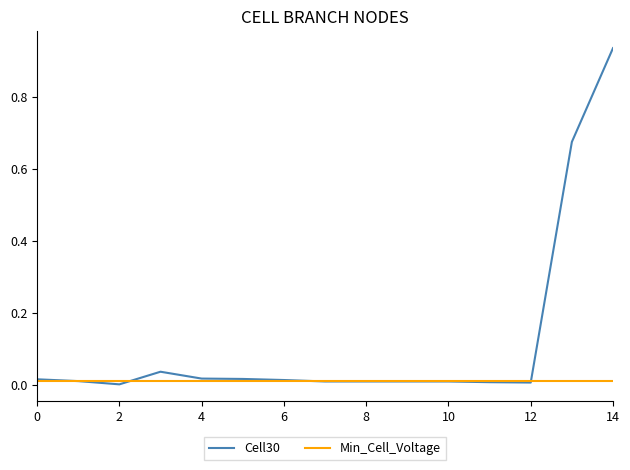

True or false: the data has more than 0 interior local peaks.

True